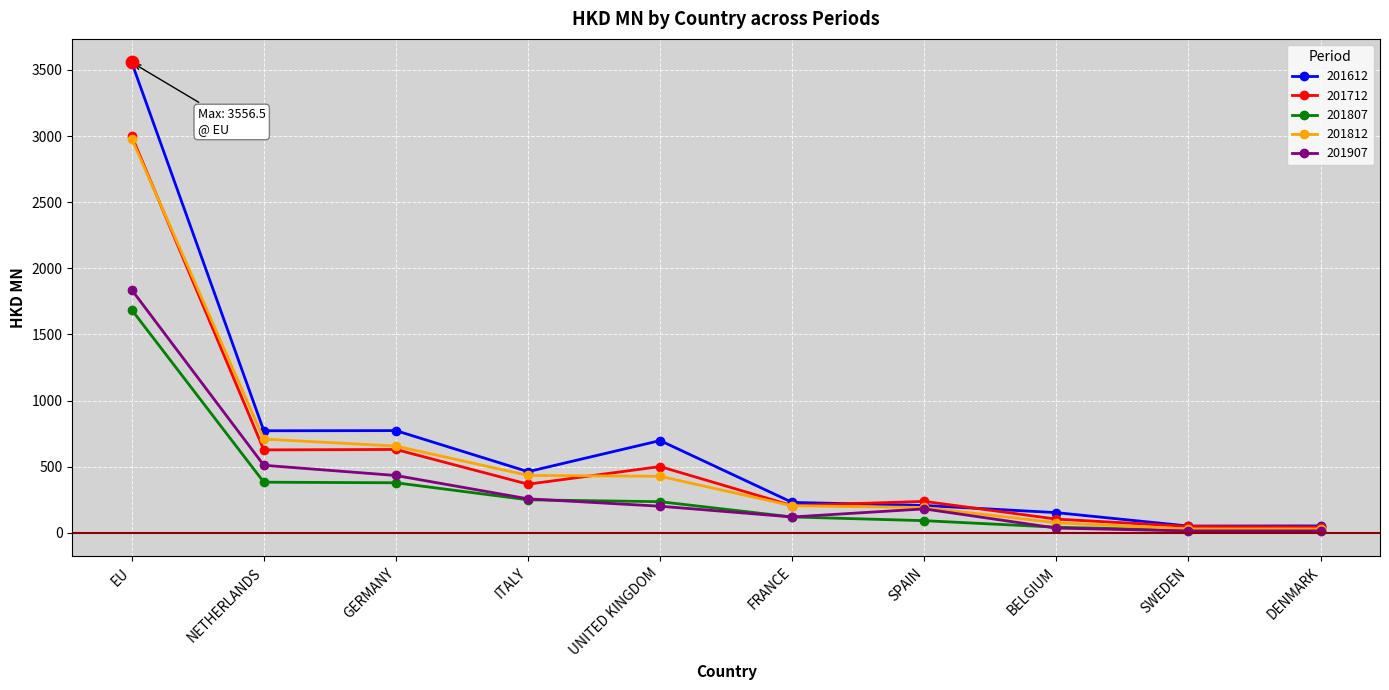

What is the spread (max minus min) of values at GERMANY?

394.5